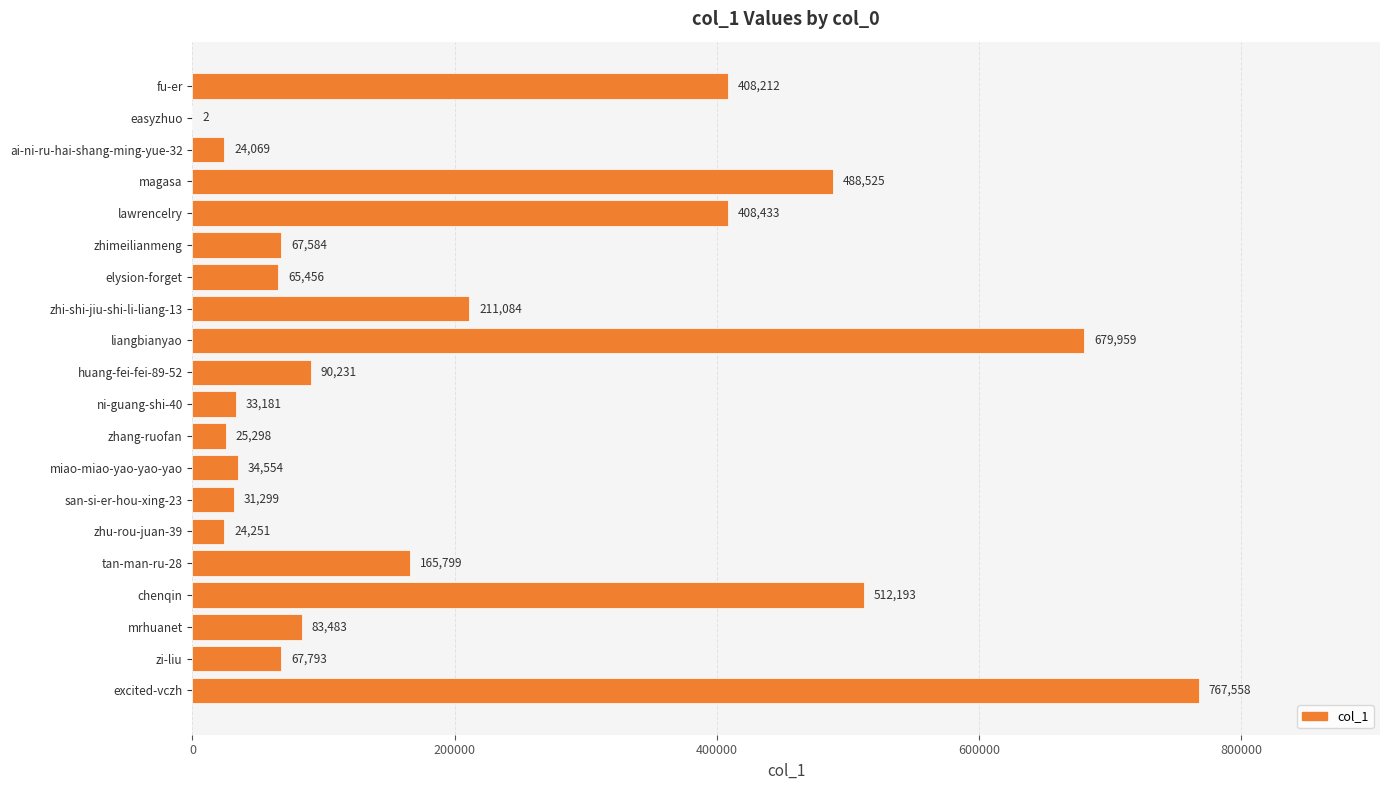

What is the sum of all values?

4188964